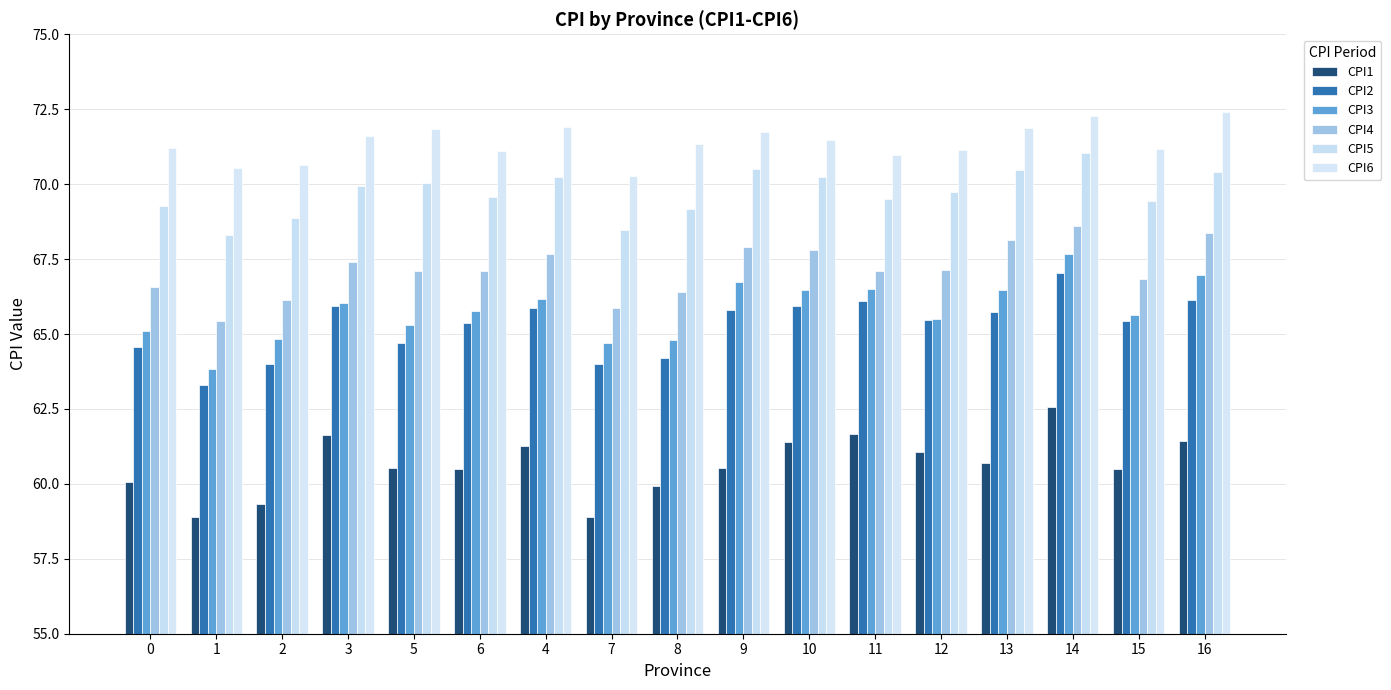

The value of CPI1 at 16 is 42.2. True or false?

False